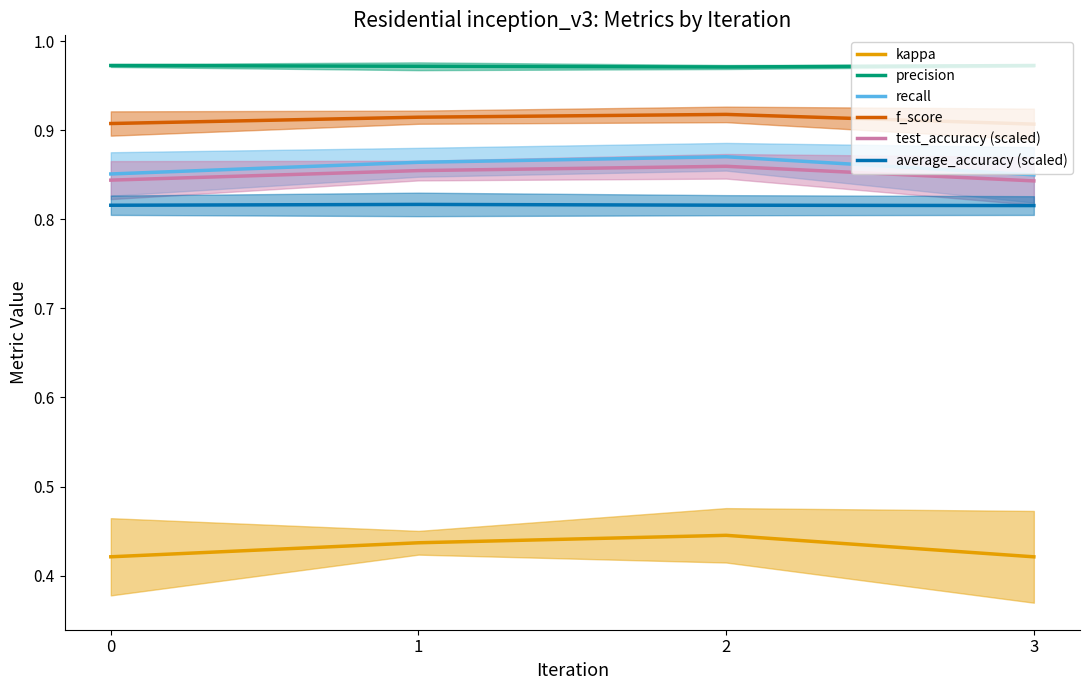

What is the minimum value shown in the chart?

0.4